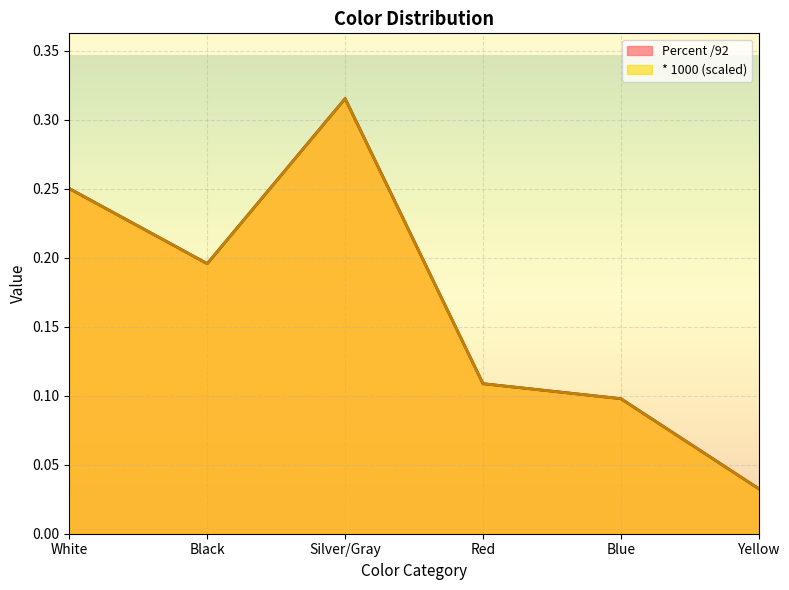

Is it true that Percent /92 equals 0.0 at Yellow?

False